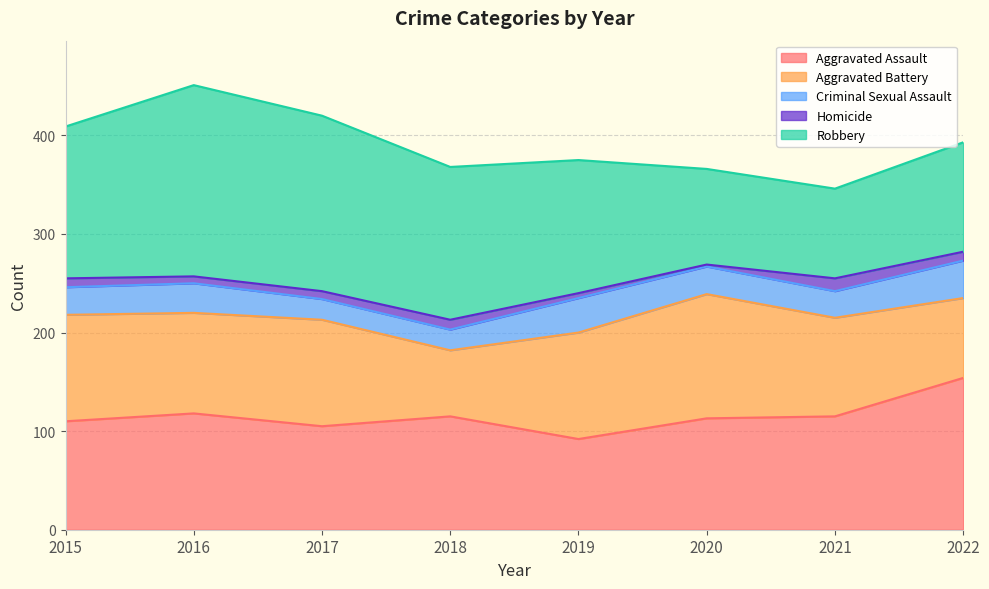

Count the Robbery values in the range 111 to 178.

5